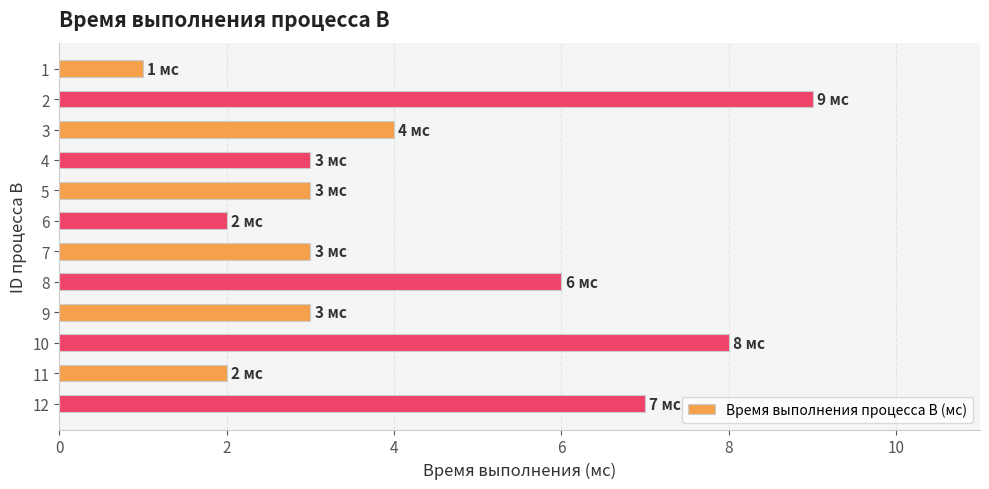

Reading top to bottom, what are all the values shown in this chart?

1=1	2=9	3=4	4=3	5=3	6=2	7=3	8=6	9=3	10=8	11=2	12=7